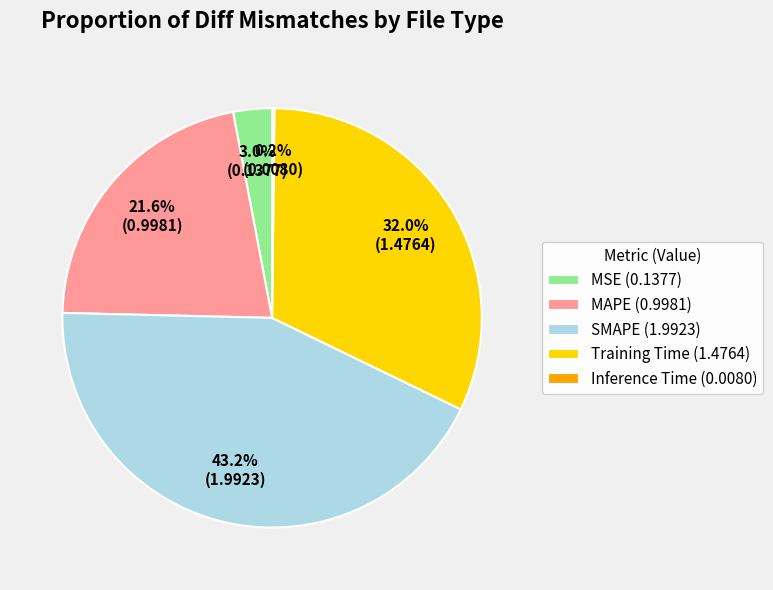

Which slice is the largest?

SMAPE